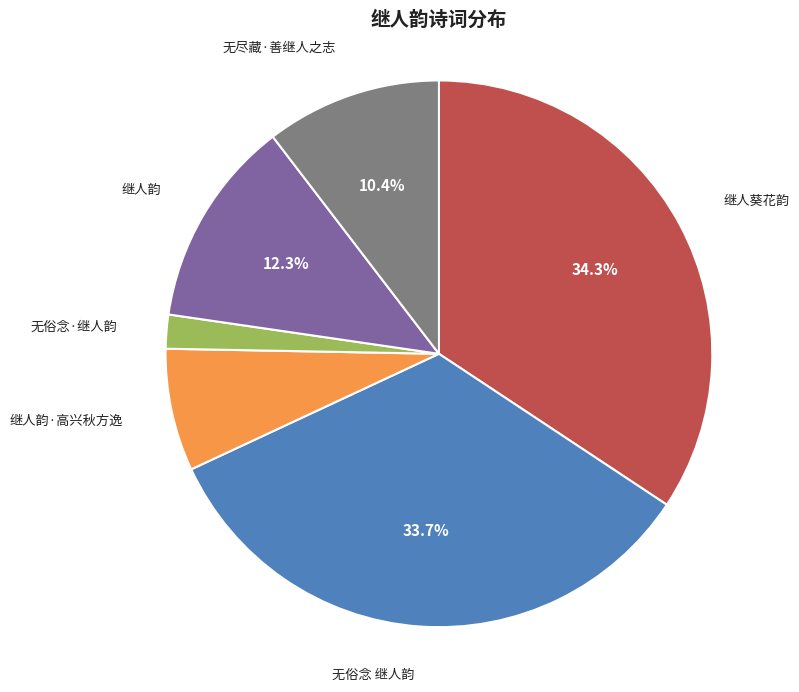

Count the number of slices in the pie.

6